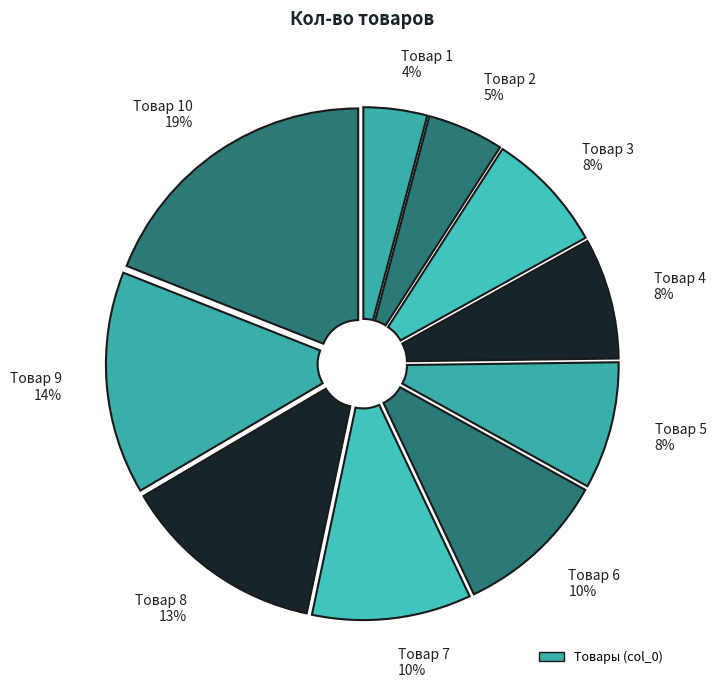

Is the sum of Товар 8 13% and Товар 6 10% greater than half?

No